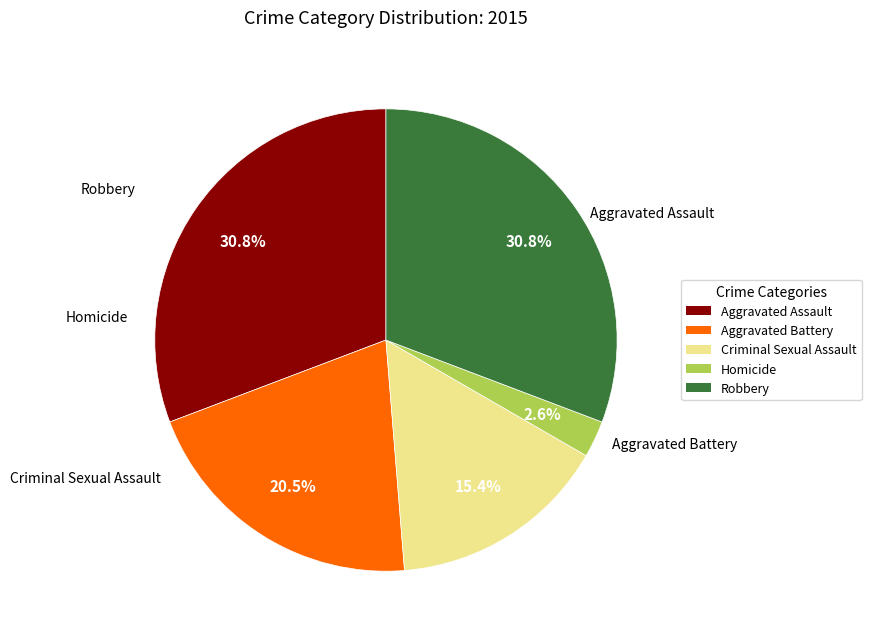

To the nearest percent, what is the difference between the largest and smallest slice percentages?

28%